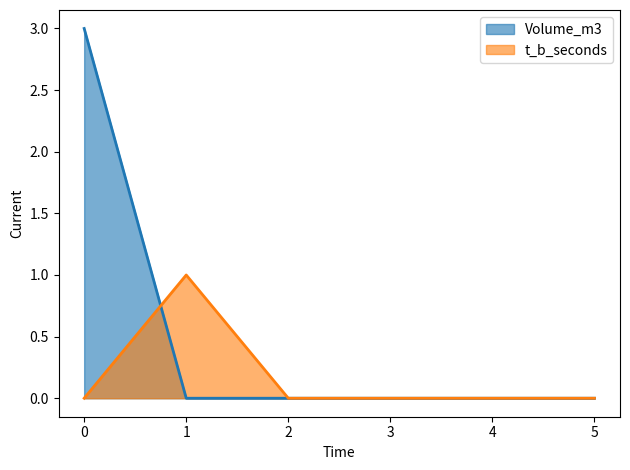

What is the greatest value displayed?

3